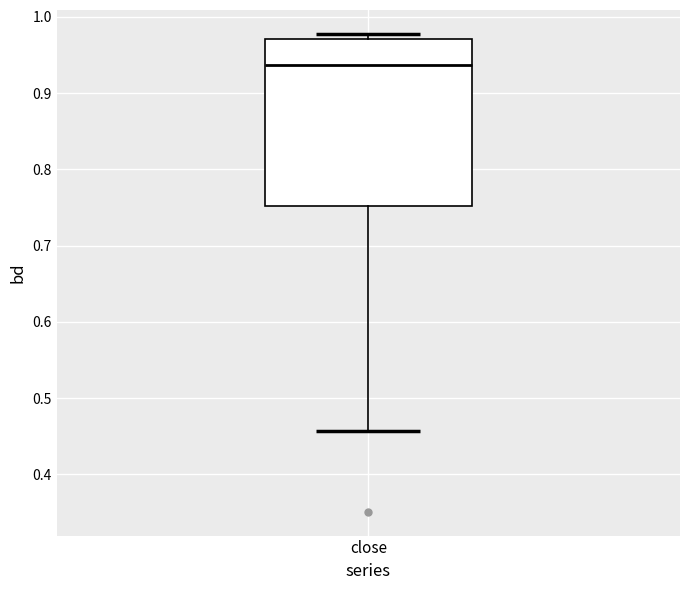

Where is the upper edge of the box for close on the y-axis? The values are not printed on the chart, so give them approximately, as read against the axis.

0.97